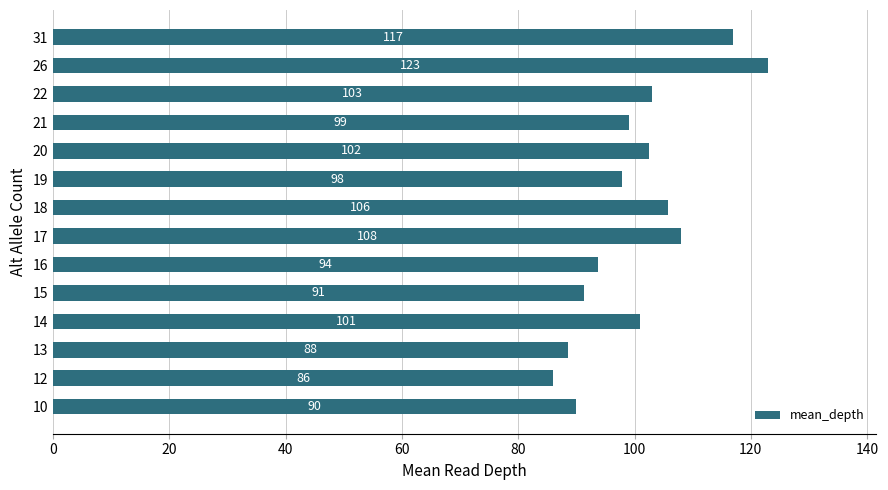

The chart shows a value of 101.0 at 14. True or false?

True